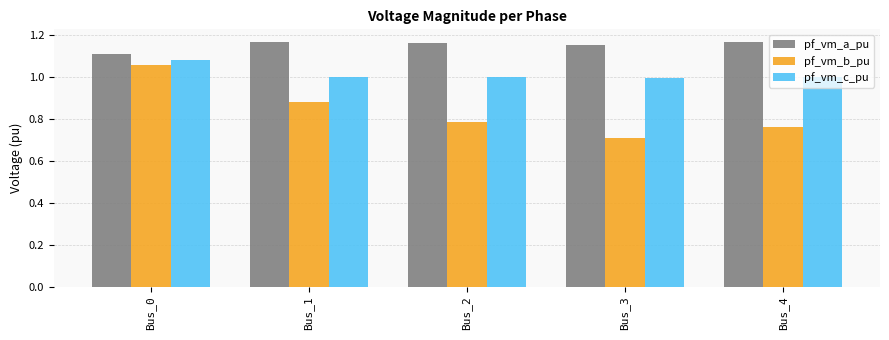

Is the value of pf_vm_b_pu at Bus_3 greater than the value of pf_vm_a_pu at Bus_3?

No